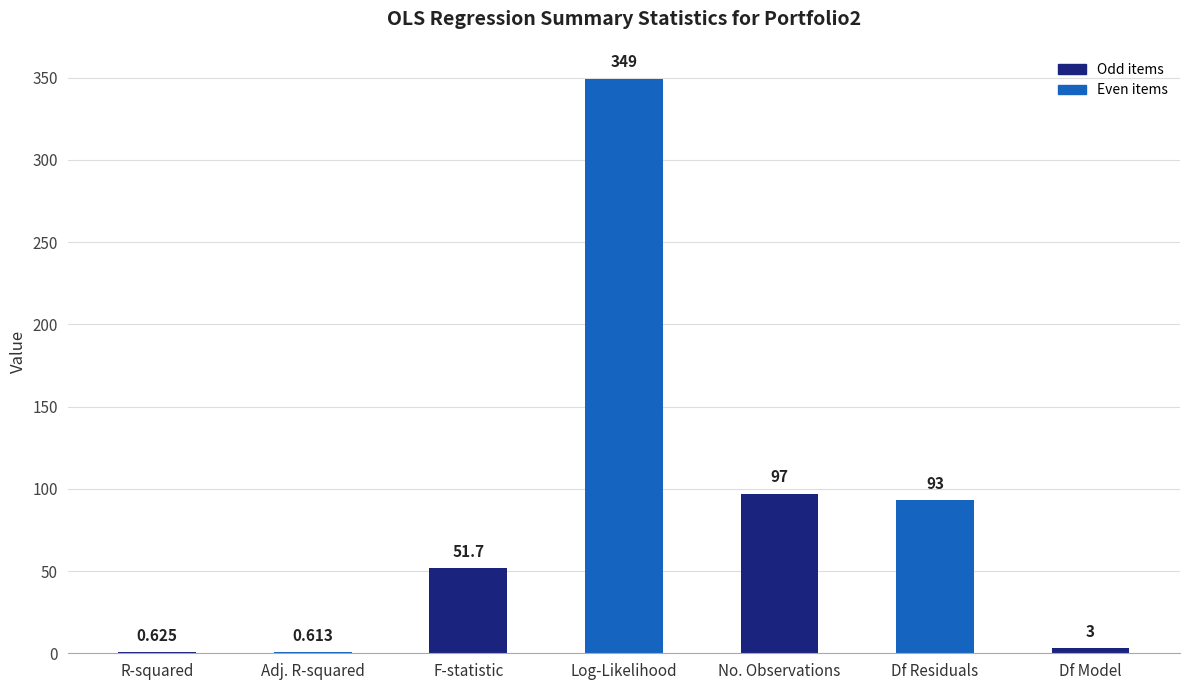

At which label is the value closest to 174?

No. Observations